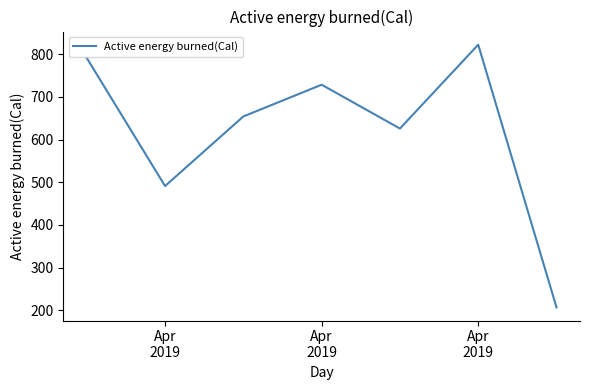

What is the greatest value displayed?

822.5